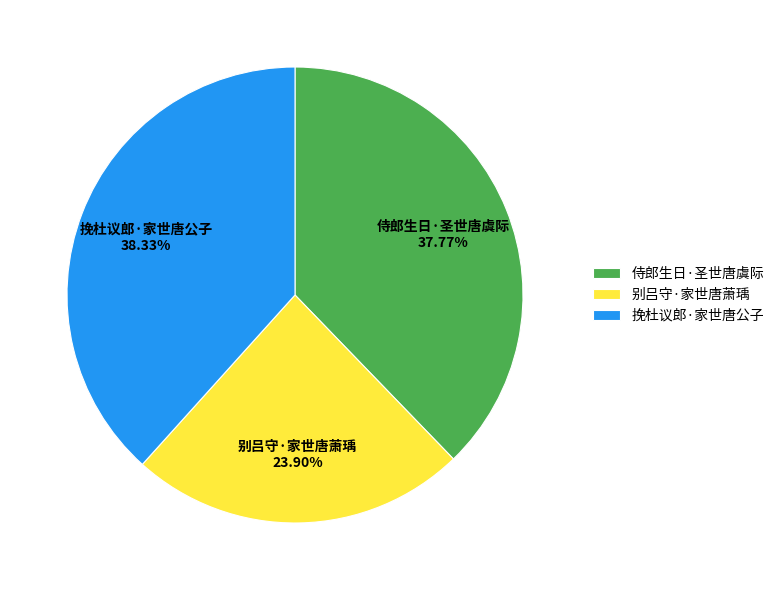

Which slice is the smallest?

别吕守·家世唐萧瑀